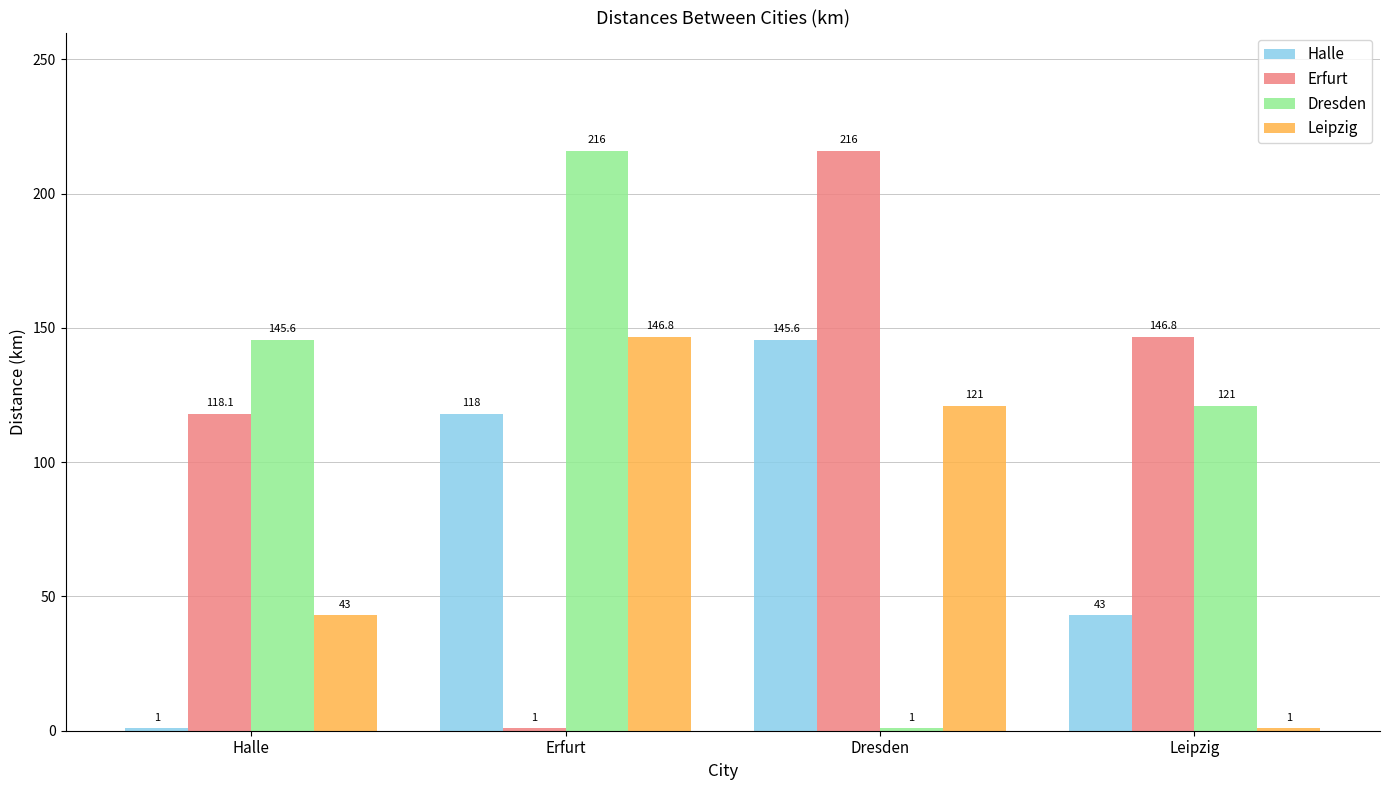

What is the difference between the Erfurt values at Leipzig and Dresden?

69.2